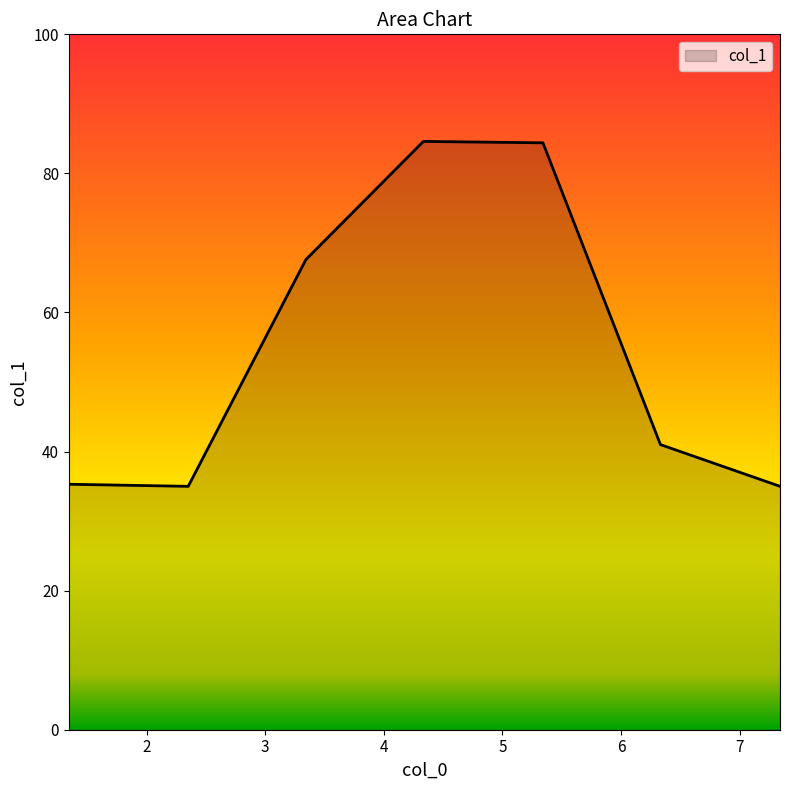

True or false: there are more than 0 points higher than both neighbors.

True